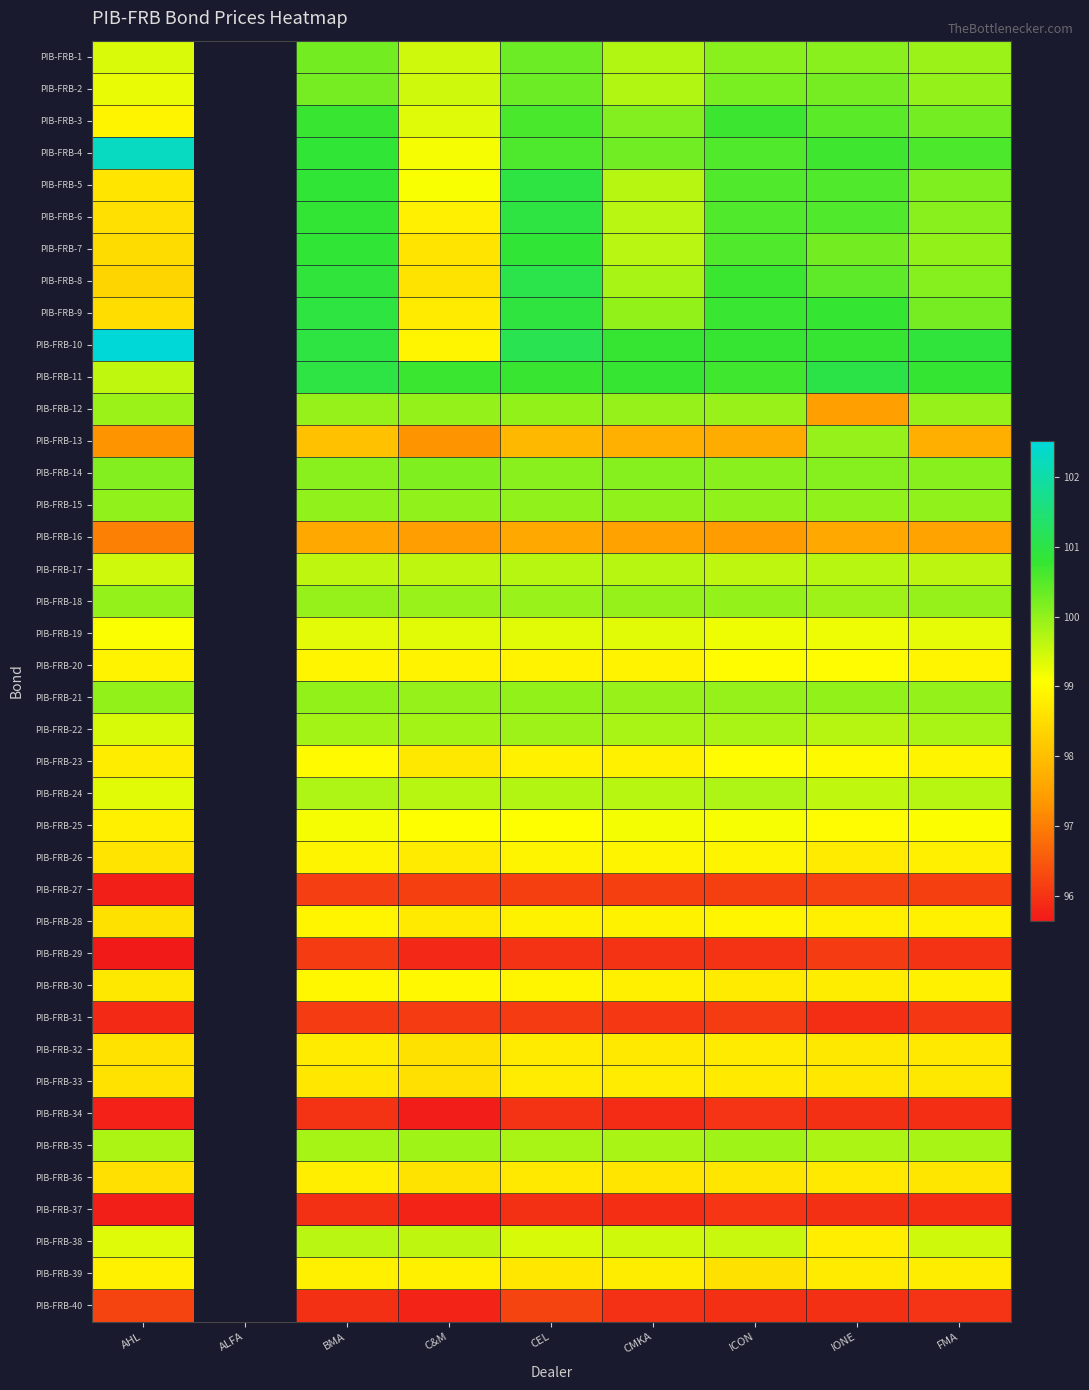

How many data points in PIB-FRB-3 are above 100?

6